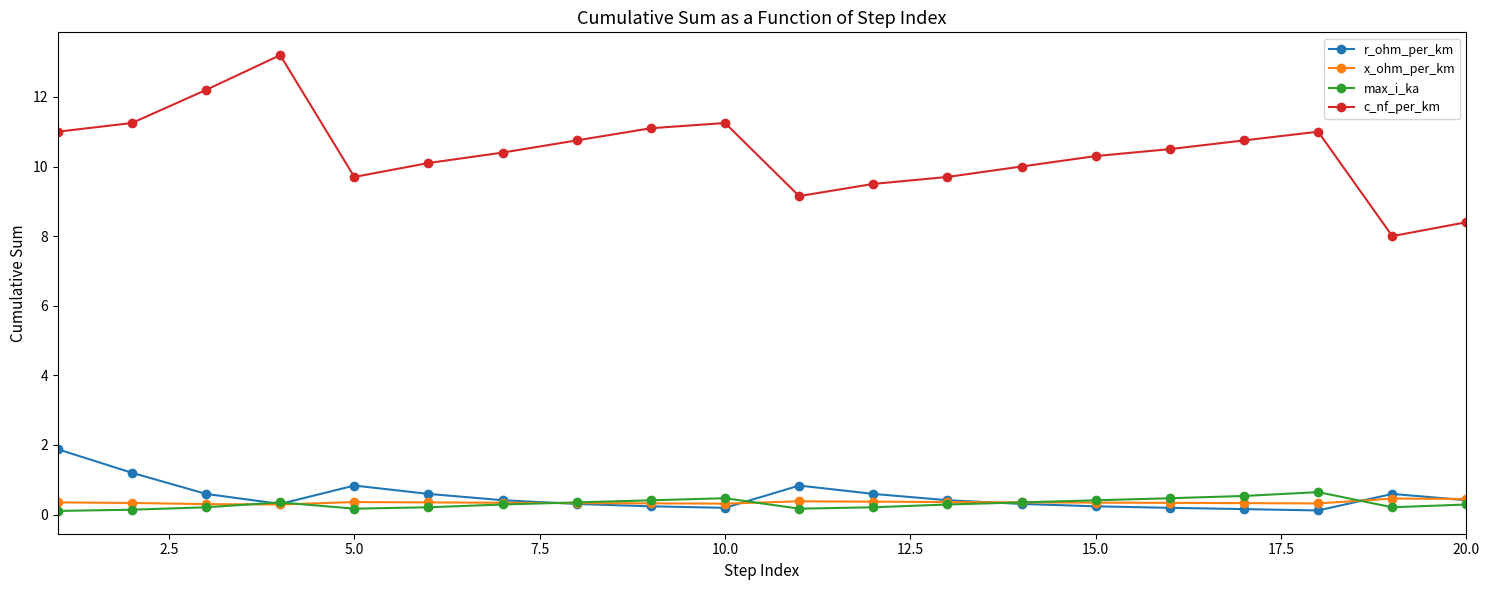

True or false: r_ohm_per_km has more than 1 interior local peaks.

True